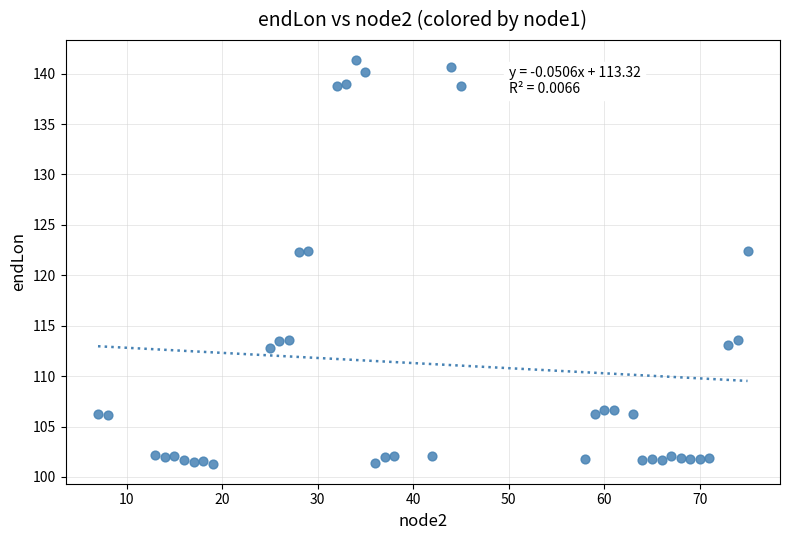

What is the range of X values (max minus min)?

68.0